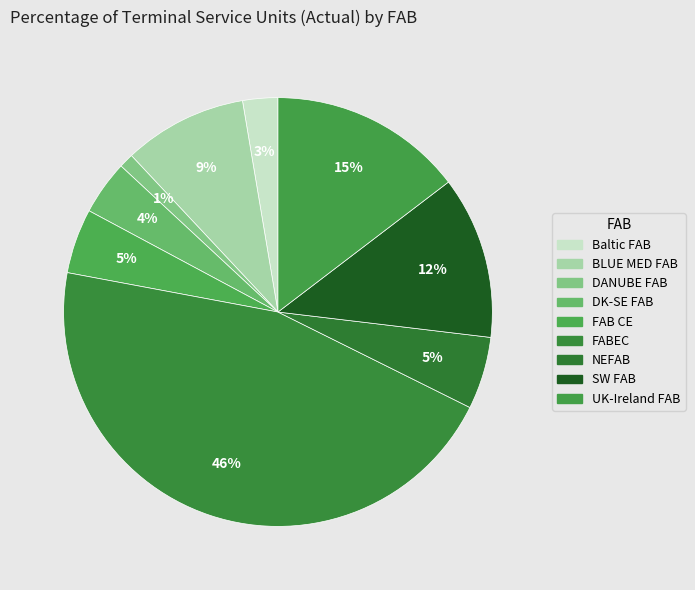

Combined, do DANUBE FAB and FABEC account for over 50%?

No